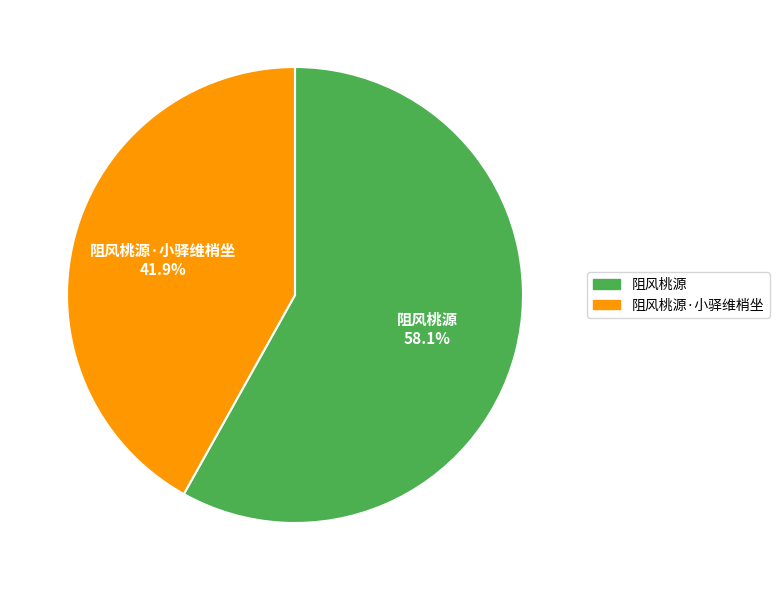

Is there a majority slice in this chart?

Yes